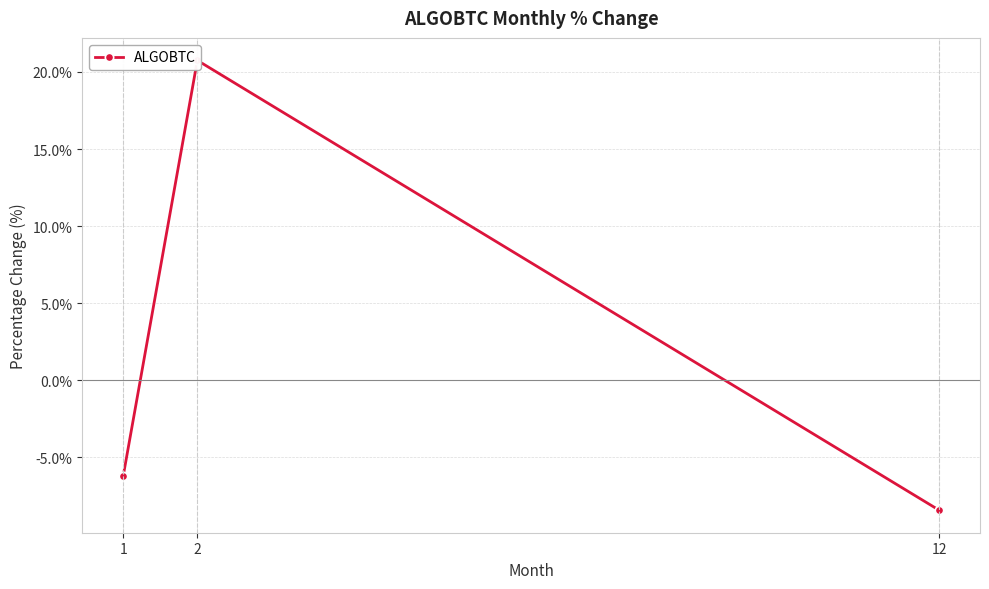

Which category has the lowest value across all series?

12